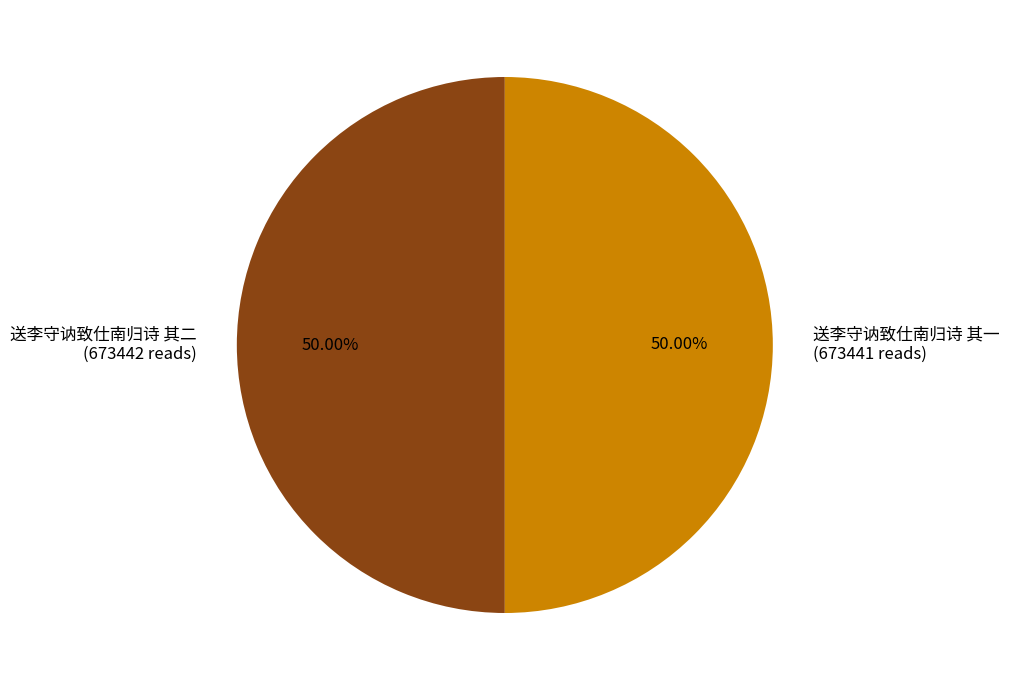

True or false: 送李守讷致仕南归诗 其一 accounts for 50% of the total.

True